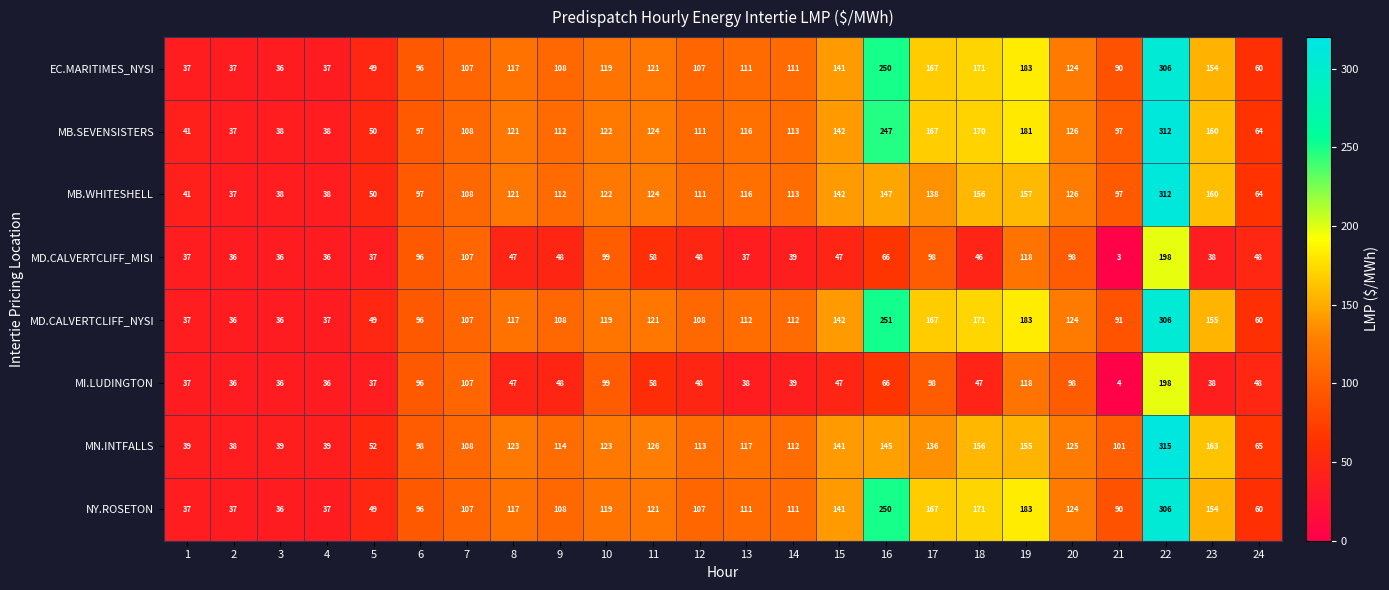

Which category has the lowest value across all series?

21